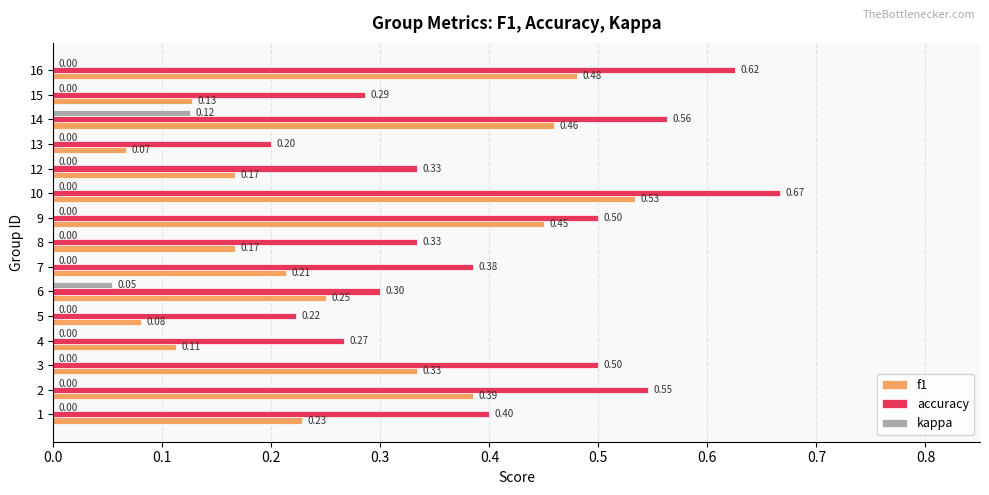

What are all the series names shown in the legend?

f1, accuracy, kappa